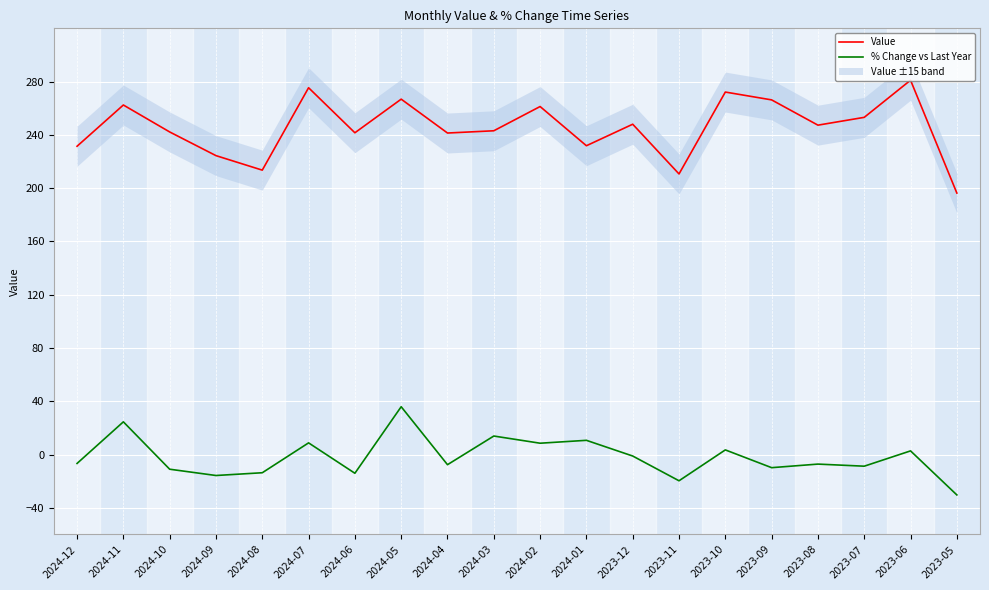

How many data points in % Change vs Last Year are above -6?

9